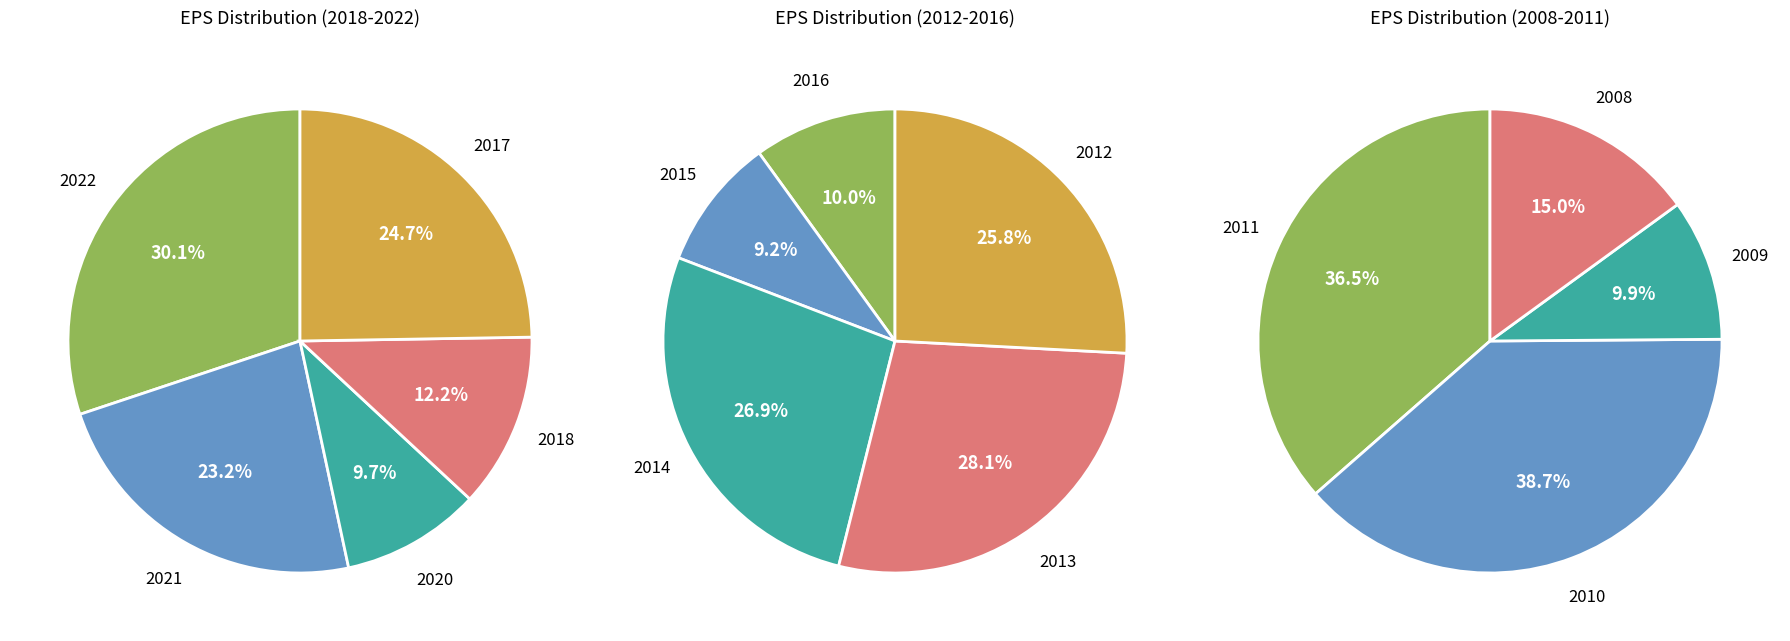

Is there any slice that represents more than half of the pie?

No